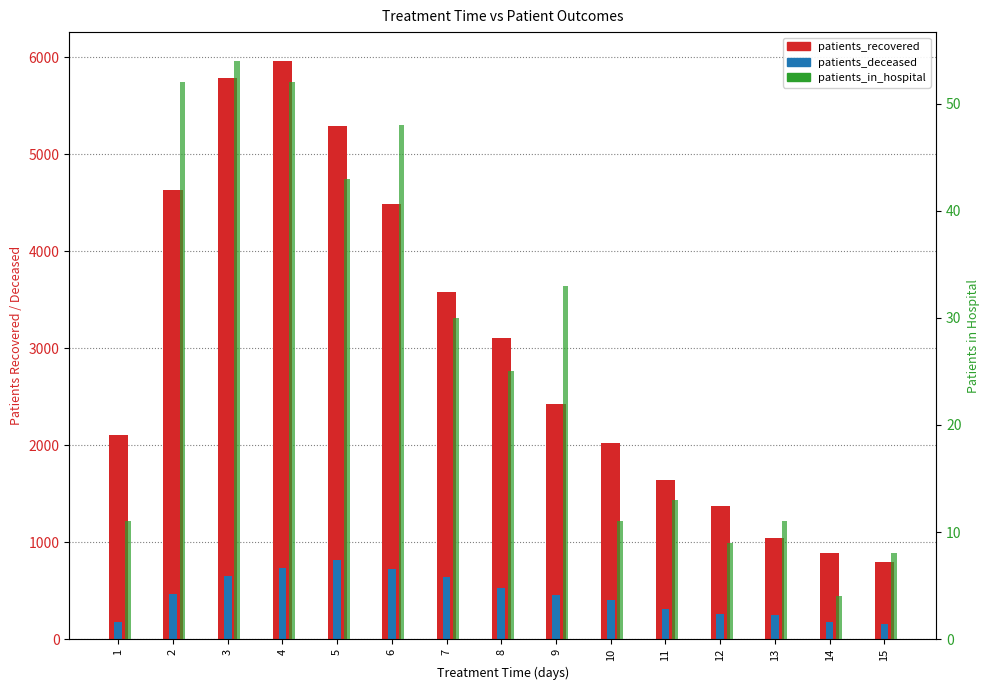

Is the value of patients_in_hospital at 2 greater than the value of patients_deceased at 1?

No